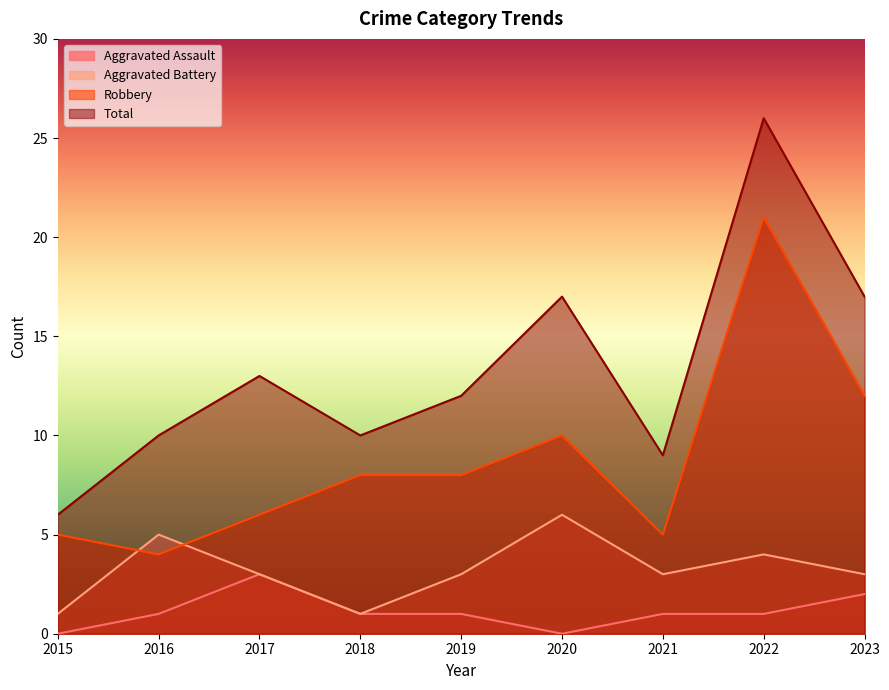

What is the difference between the second highest and second lowest values in the Robbery series?

7